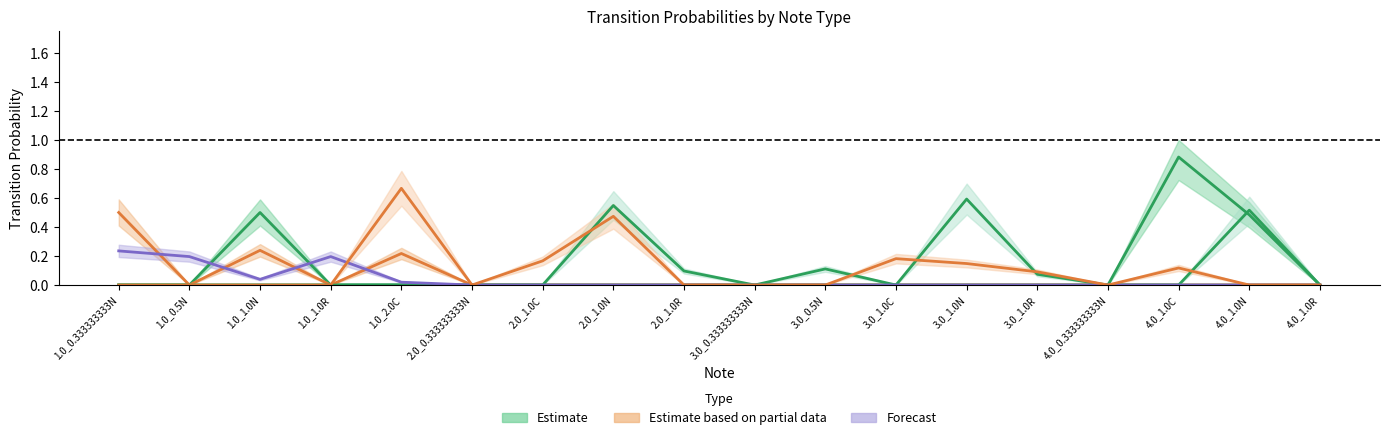

At which category is the sum across all series the highest?

2.0_1.0N